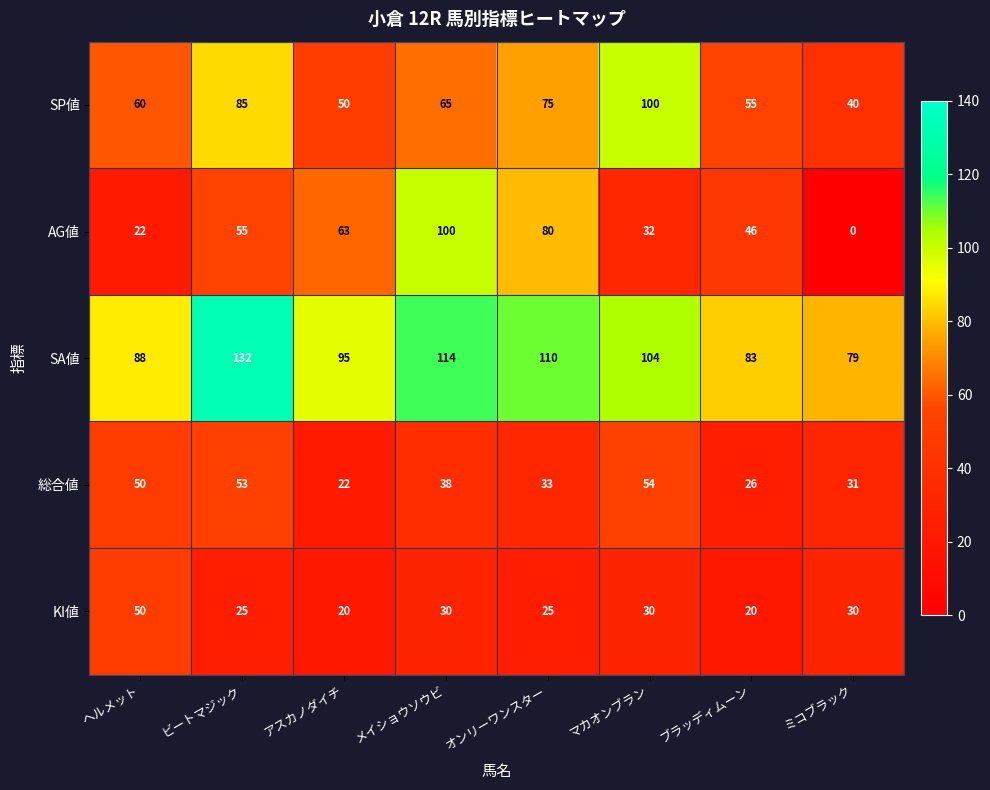

Rank the series at ブラッディムーン from lowest to highest value.

KI値, 総合値, AG値, SP値, SA値